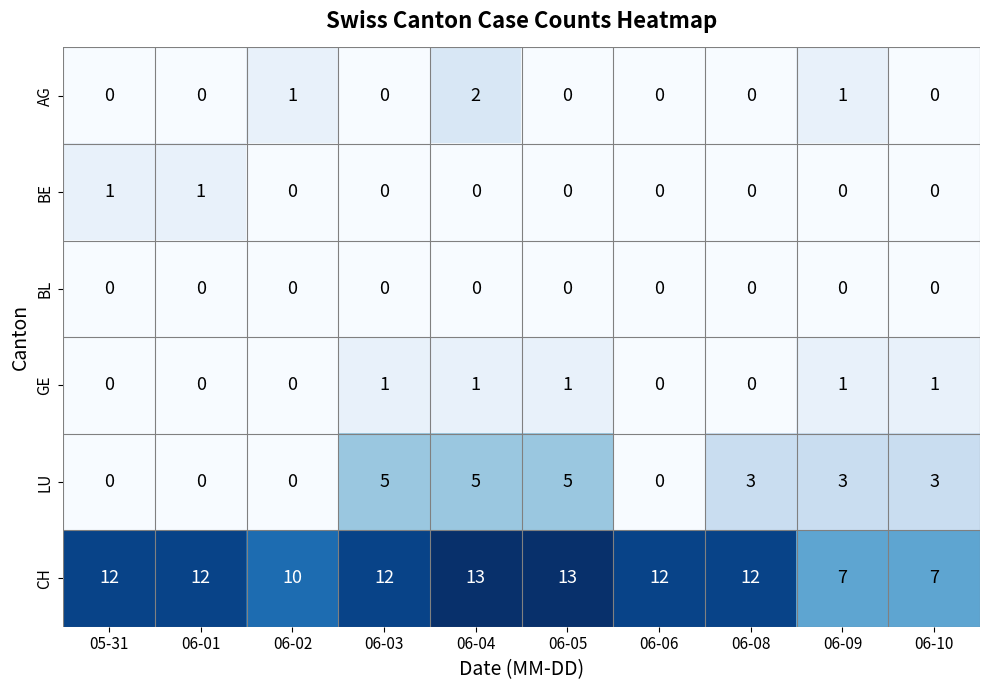

What is the difference between the second highest and minimum values in the LU series?

5